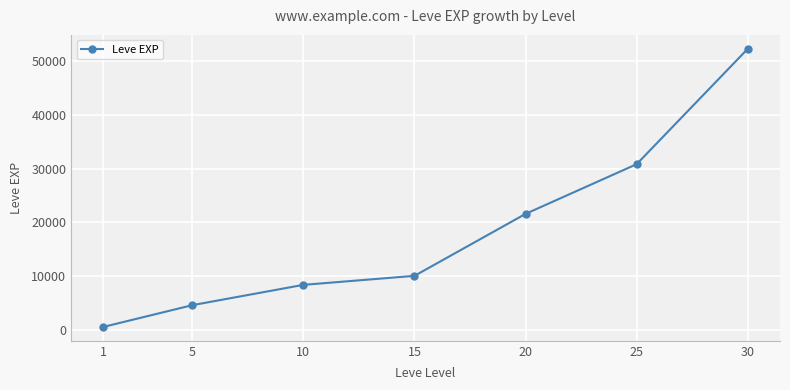

What is the change in value from 10 to 20?

+13170